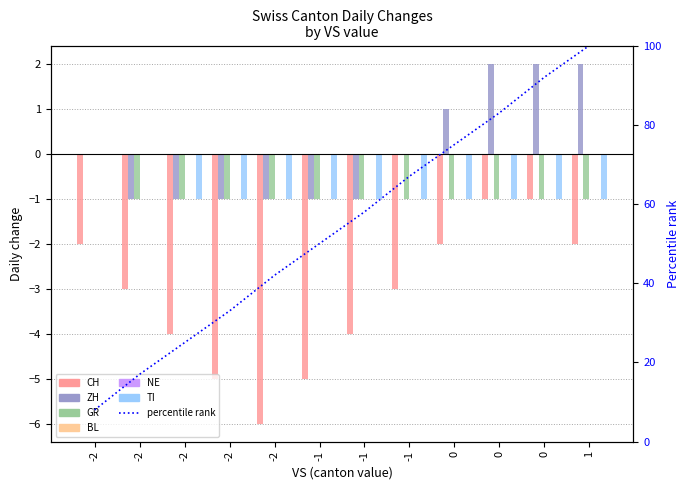

Reading left to right, extract all data points from this chart.

CH: -2	-3	-4	-5	-6	-5	-4	-3	-2	-1	-1	-2
ZH: 0	-1	-1	-1	-1	-1	-1	0	1	2	2	2
GR: 0	-1	-1	-1	-1	-1	-1	-1	-1	-1	-1	-1
TI: 0	0	-1	-1	-1	-1	-1	-1	-1	-1	-1	-1